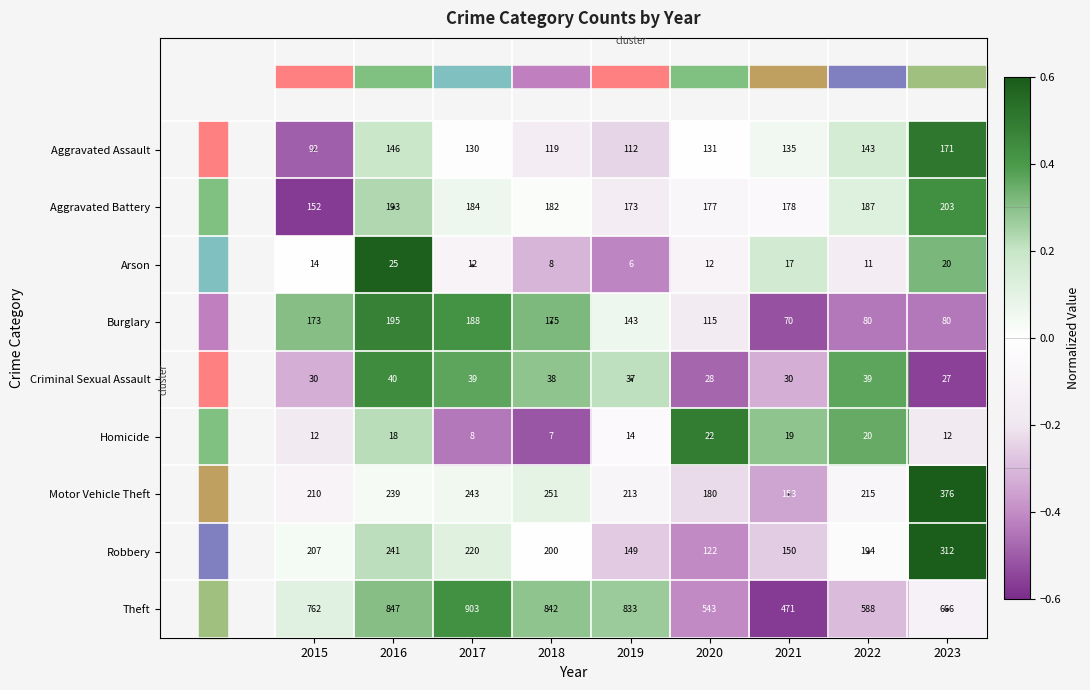

Where is Aggravated Battery nearest to the value 177?

2020